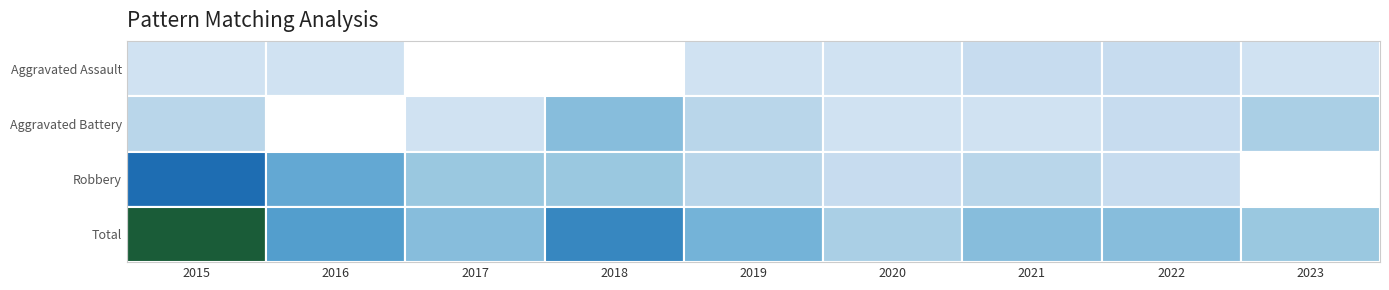

Where does the Robbery series first go above 3?

2015